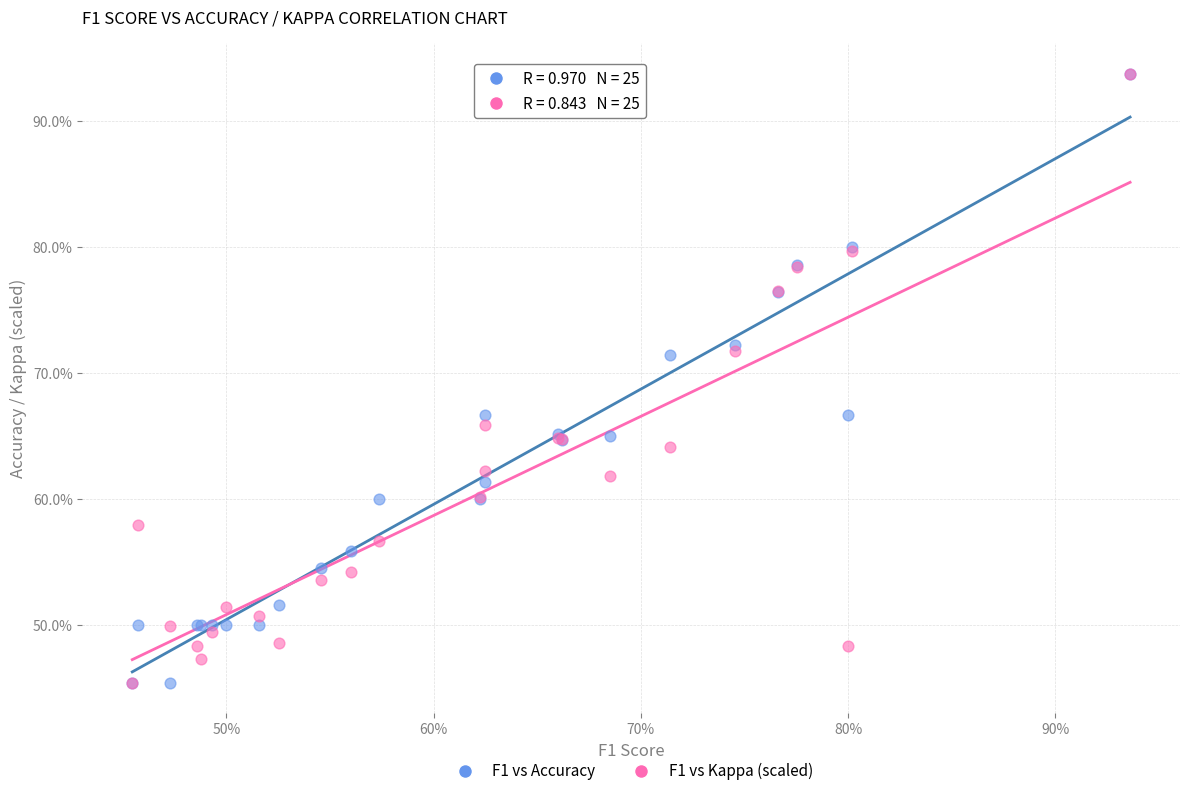

What are all the series names shown in the legend?

F1 vs Accuracy, F1 vs Kappa (scaled)